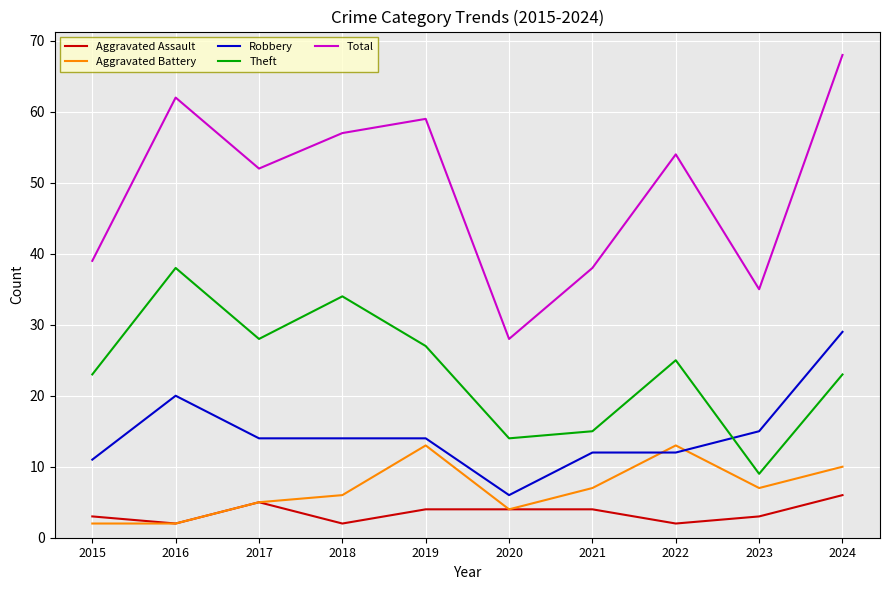

Read the Robbery value at 2019.

14